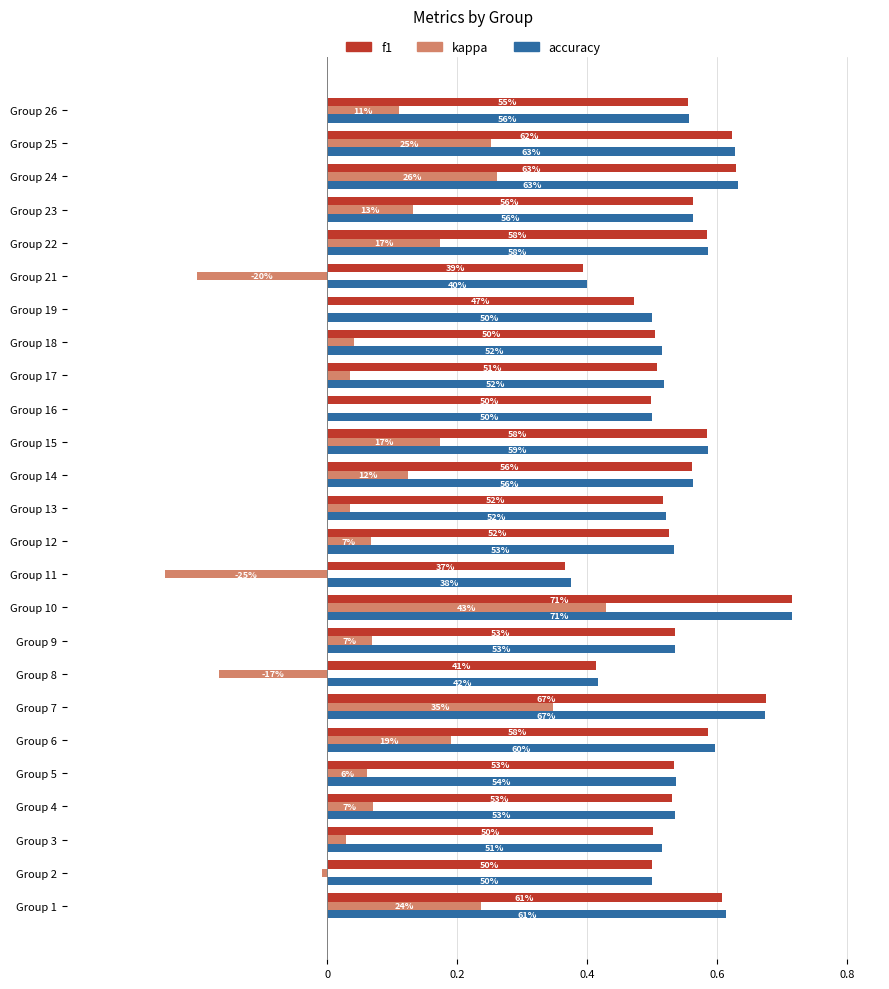

What is the average value of the f1 series?

0.5